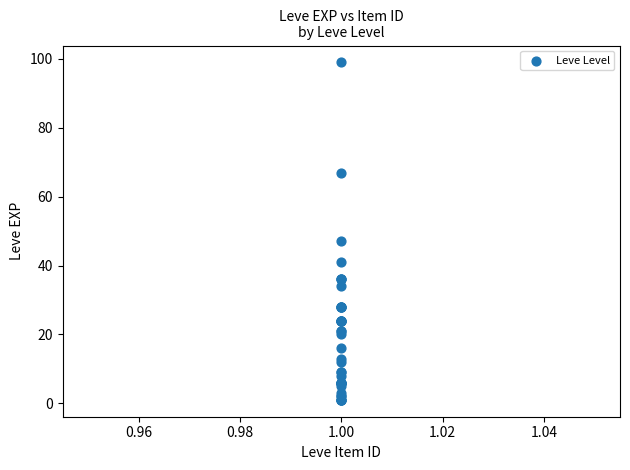

What Y value in the scatter plot is closest to 50?

47